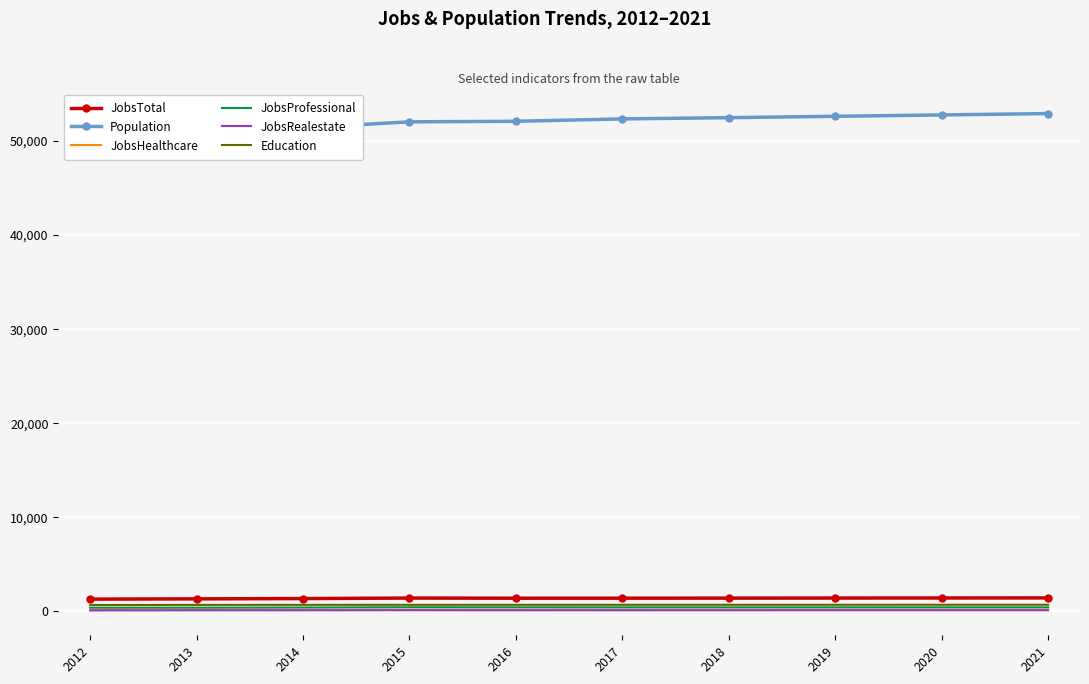

Reading right to left, list all the values displayed in this chart.

JobsTotal: 1420	1413	1406	1398	1391	1388	1405	1350	1319	1291
Population: 52927	52782	52637	52492	52359	52108	52049	51409	51434	51275
JobsHealthcare: 157	155	154	153	151	151	150	143	135	132
JobsProfessional: 416	415	414	413	412	415	424	393	377	375
JobsRealestate: 109	108	106	105	104	104	112	103	100	87
Education: 695	693	690	688	686	685	685	682	676	667